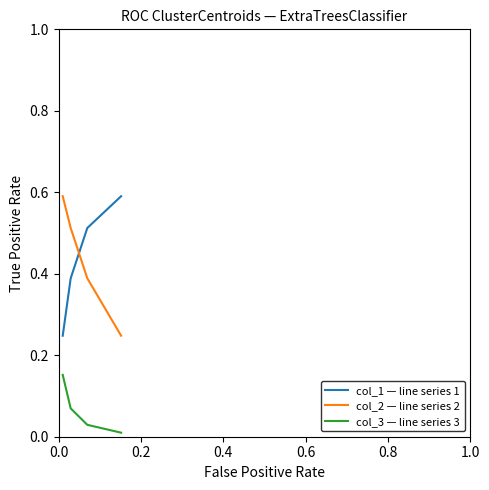

How many distinct data groups are displayed?

3